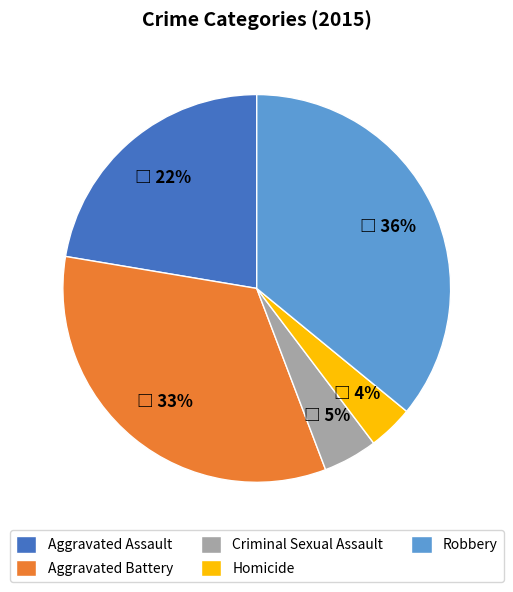

Which slice is the largest?

Robbery